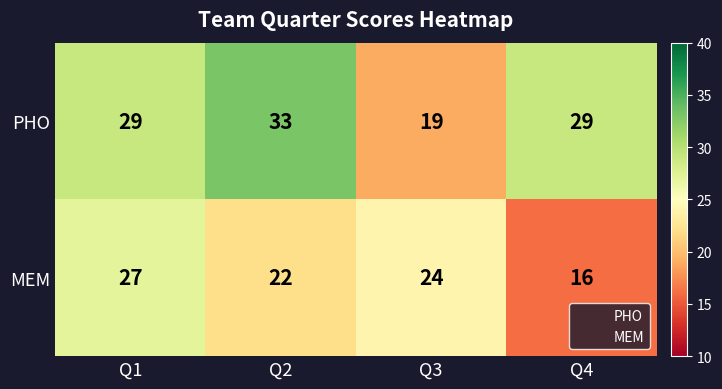

What is the greatest value displayed?

33